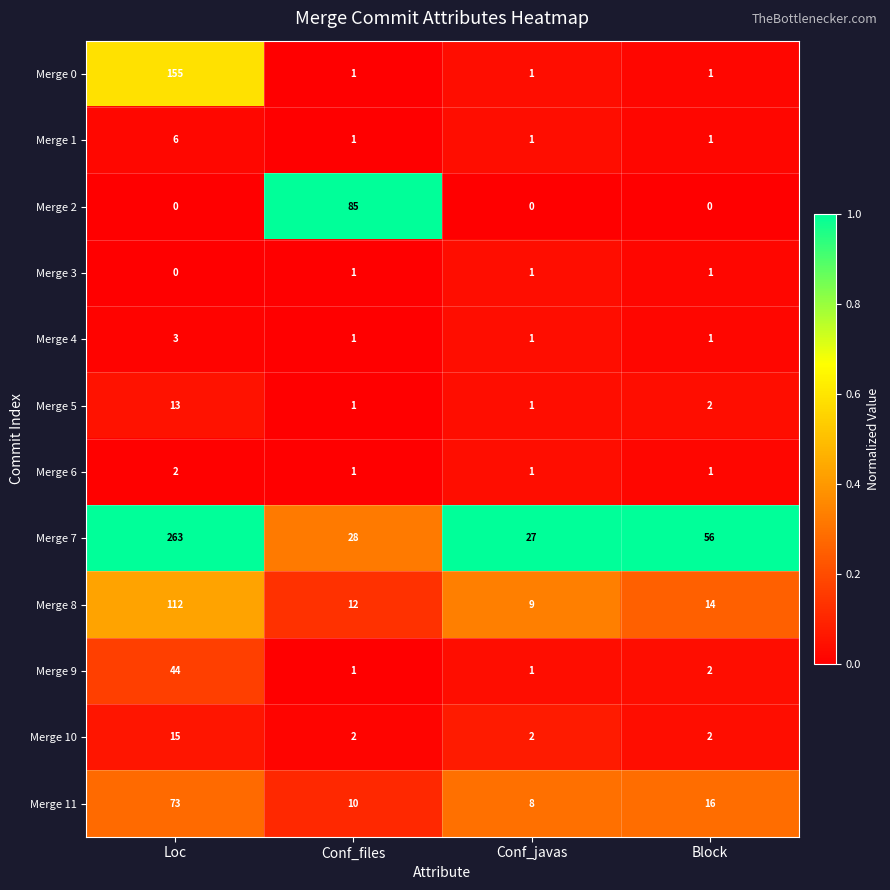

Is it true that Merge 3 equals 1 at Block?

True